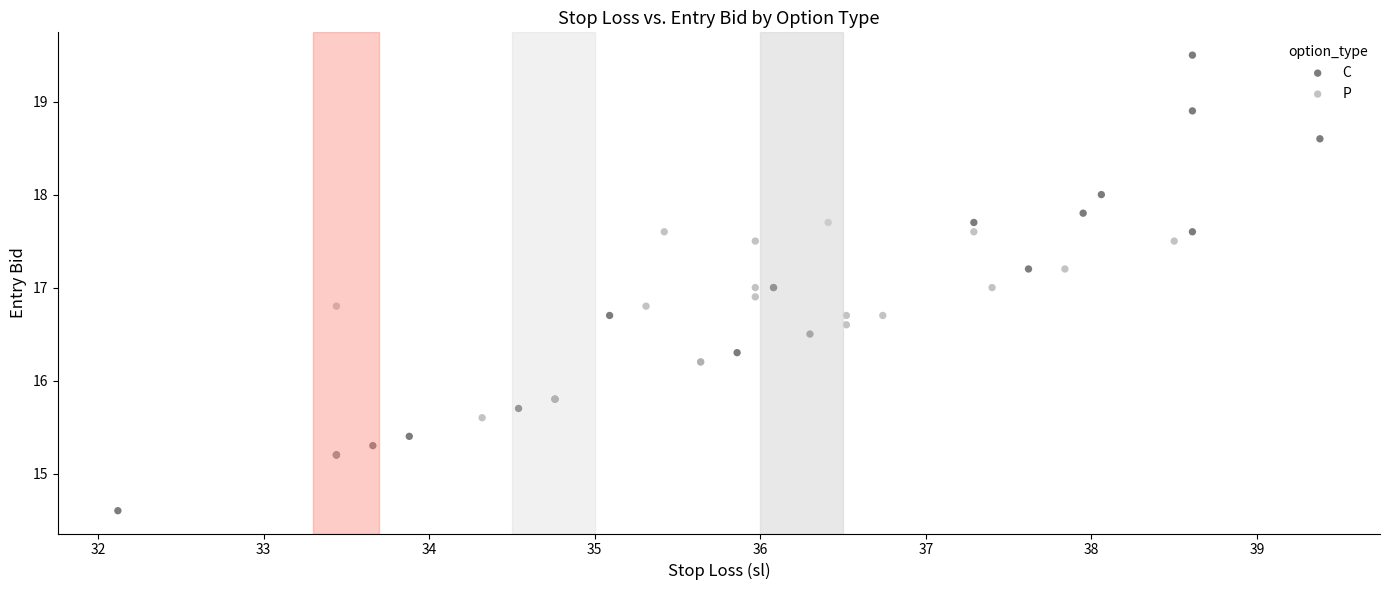

Which series reaches the maximum Y coordinate?

C